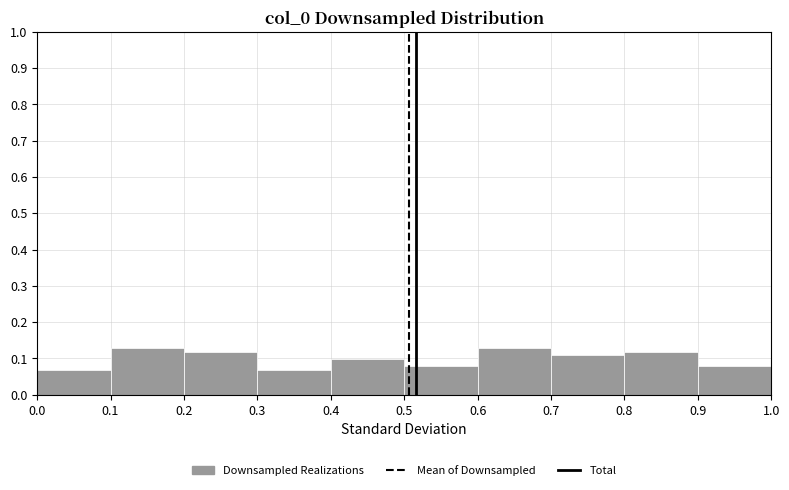

Reading left to right, list every bar in this chart as the range it spans on the x-axis followed by its height. The values are not printed on the chart, so give them approximately, as read against the axis.

0.0 to 0.1: 0.07
0.1 to 0.2: 0.13
0.2 to 0.3: 0.12
0.3 to 0.4: 0.07
0.4 to 0.5: 0.10
0.5 to 0.6: 0.08
0.6 to 0.7: 0.13
0.7 to 0.8: 0.11
0.8 to 0.9: 0.12
0.9 to 1.0: 0.08